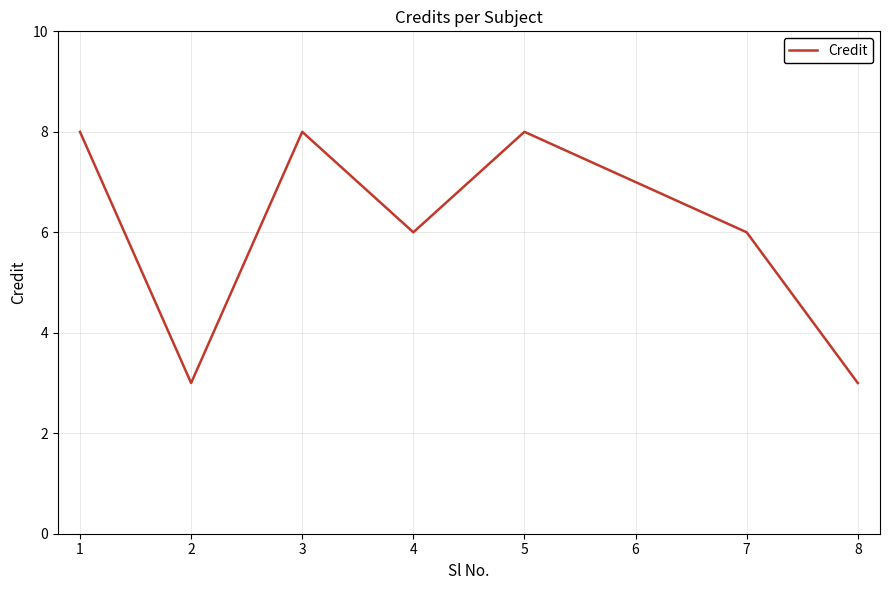

True or false: there are more than 1 points higher than both neighbors.

True